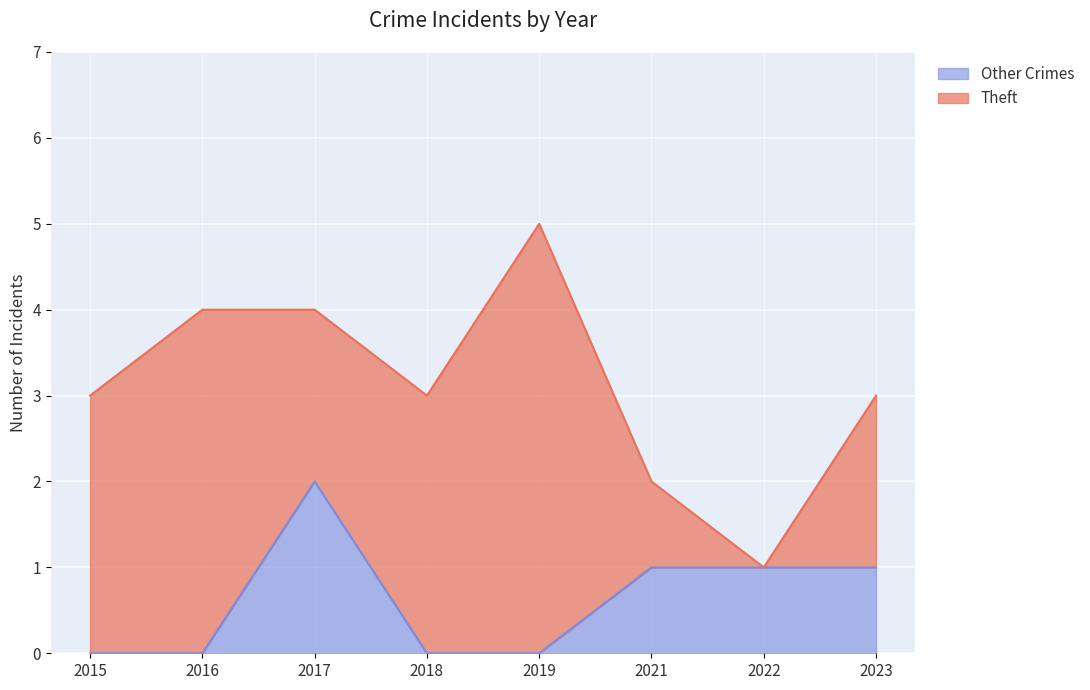

How many interior local peaks (higher than both neighbors) does the data have?

1